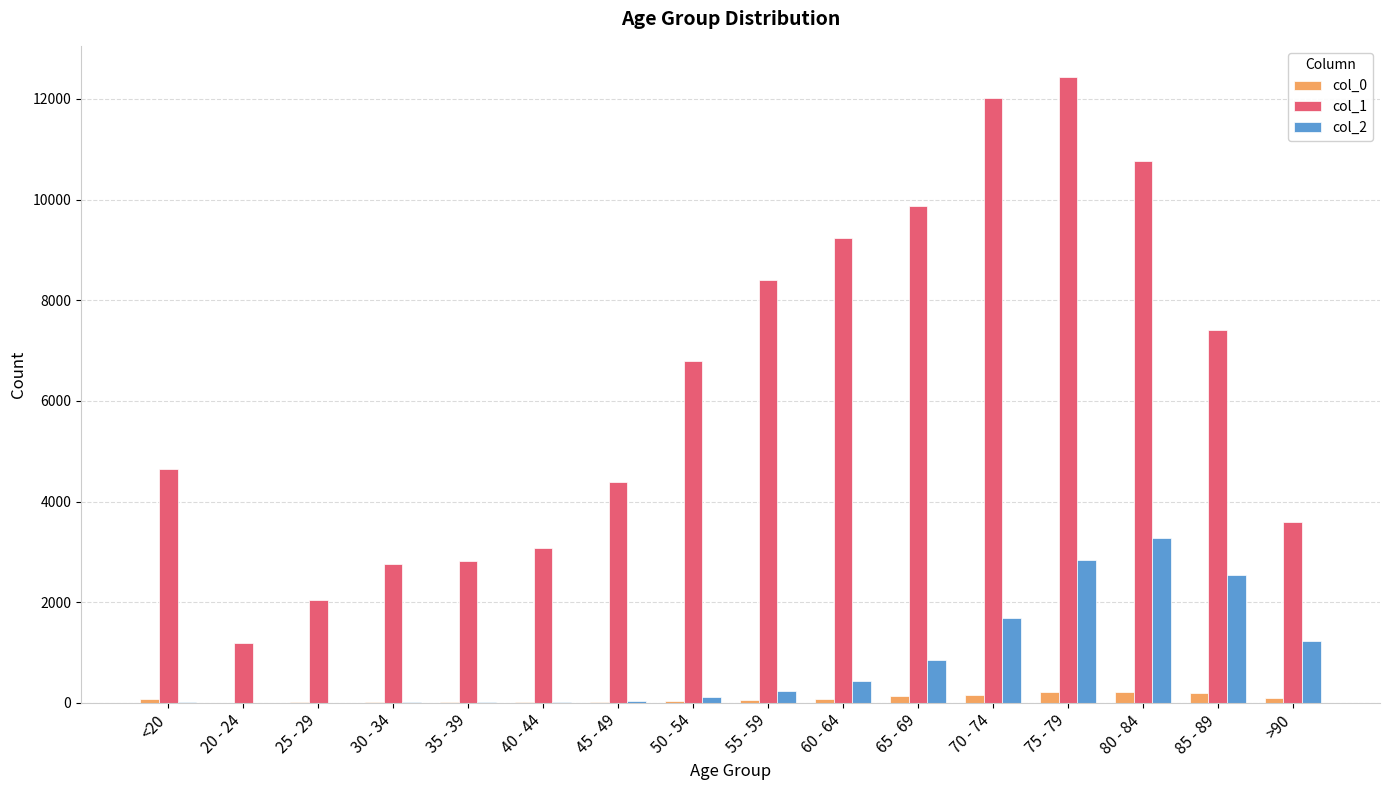

At which category is the sum across all series the highest?

75 - 79